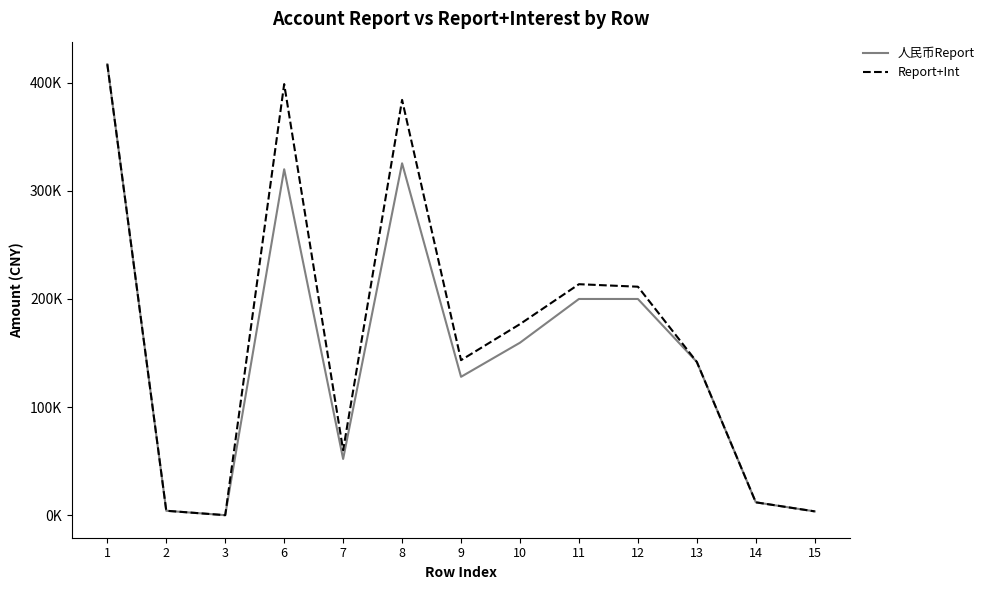

Does the chart have visible grid lines?

No